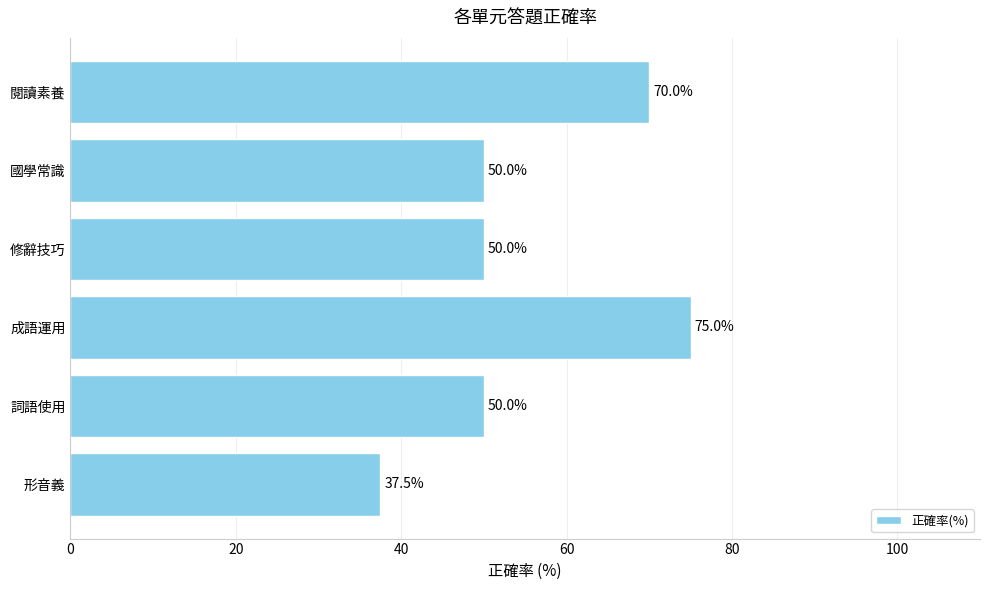

Count the values in the range 50 to 70.

4